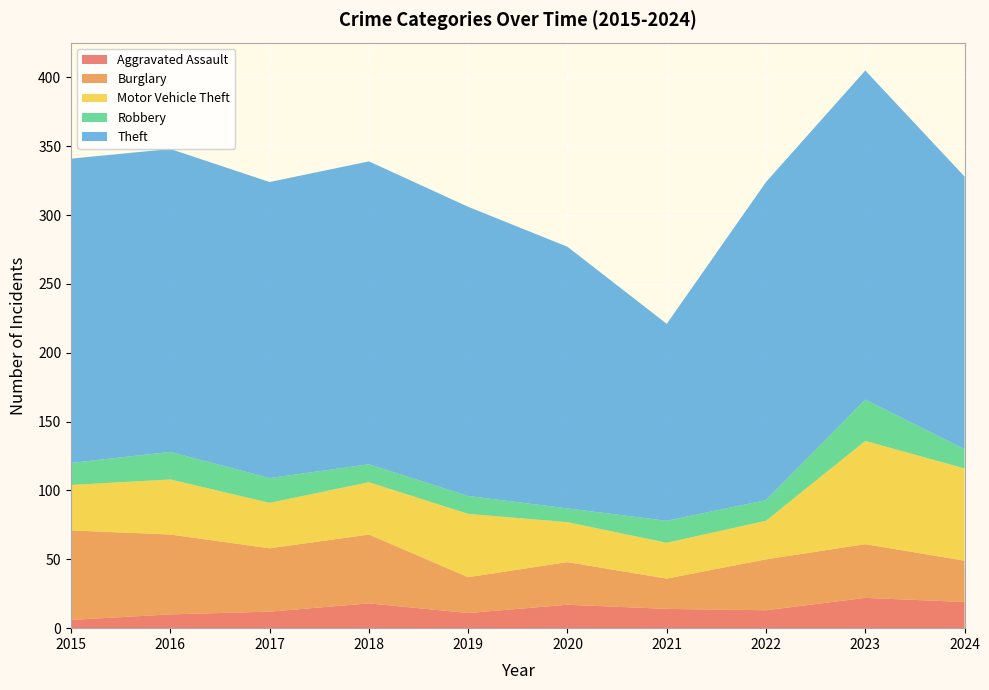

Reading right to left, extract all data points from this chart.

Aggravated Assault: 2024=19	2023=22	2022=13	2021=14	2020=17	2019=11	2018=18	2017=12	2016=10	2015=6
Burglary: 2024=30	2023=39	2022=37	2021=22	2020=31	2019=26	2018=50	2017=46	2016=58	2015=65
Motor Vehicle Theft: 2024=67	2023=75	2022=28	2021=26	2020=29	2019=46	2018=38	2017=33	2016=40	2015=33
Robbery: 2024=14	2023=30	2022=15	2021=16	2020=10	2019=13	2018=13	2017=18	2016=20	2015=16
Theft: 2024=198	2023=239	2022=231	2021=143	2020=190	2019=210	2018=220	2017=215	2016=220	2015=221